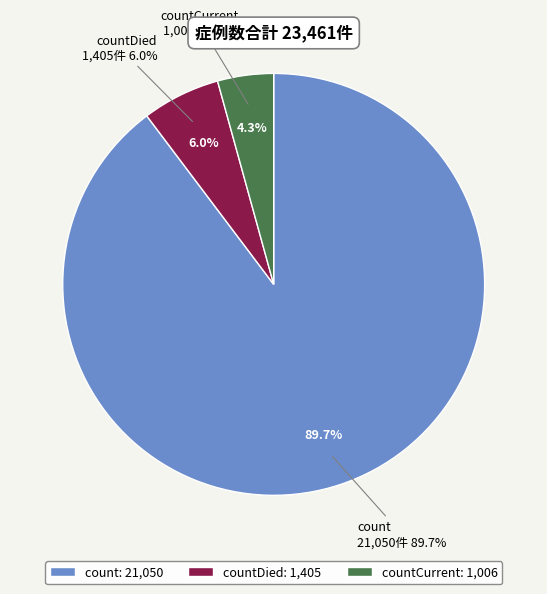

What is the total percentage of count and countCurrent?

94.0%